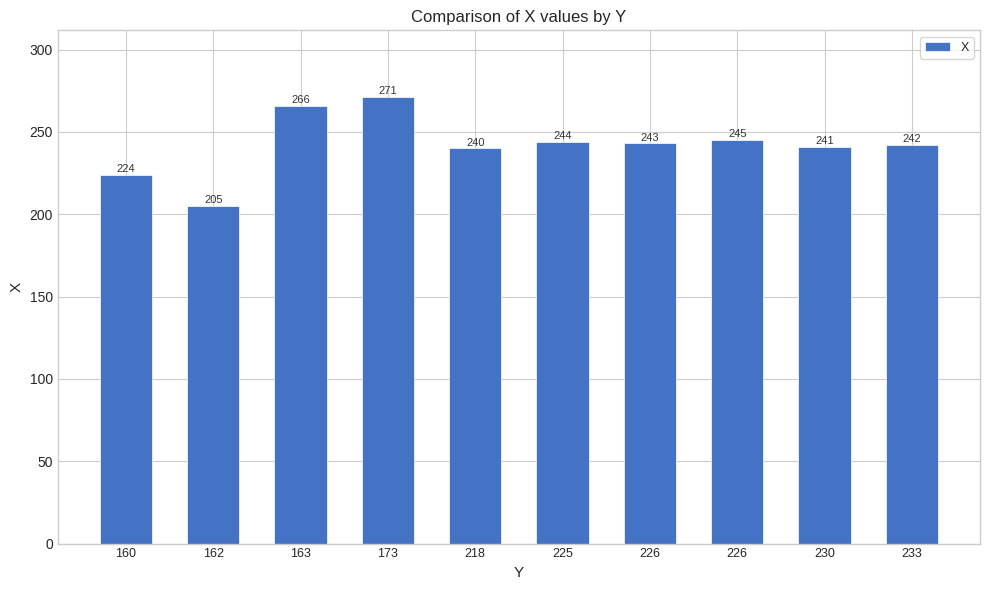

How many distinct data groups are displayed?

1